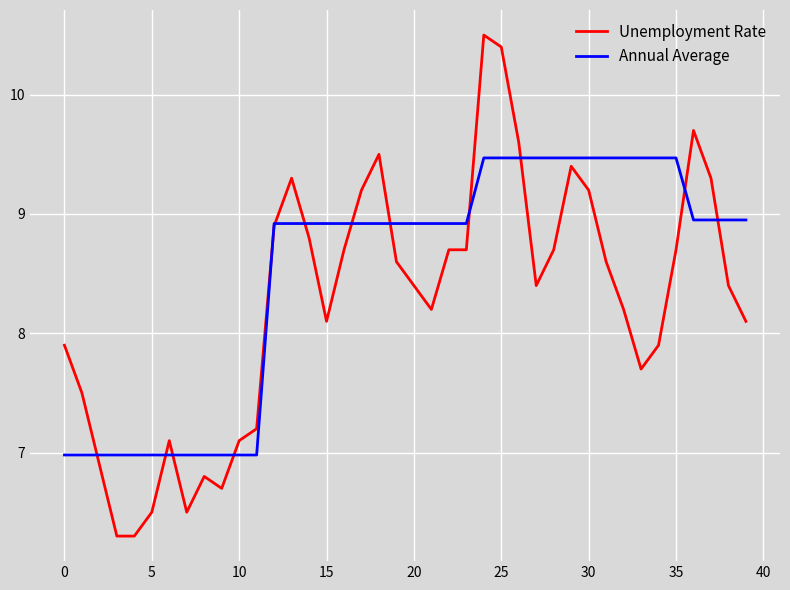

List the series in order of their overall mean, highest first.

Annual Average, Unemployment Rate